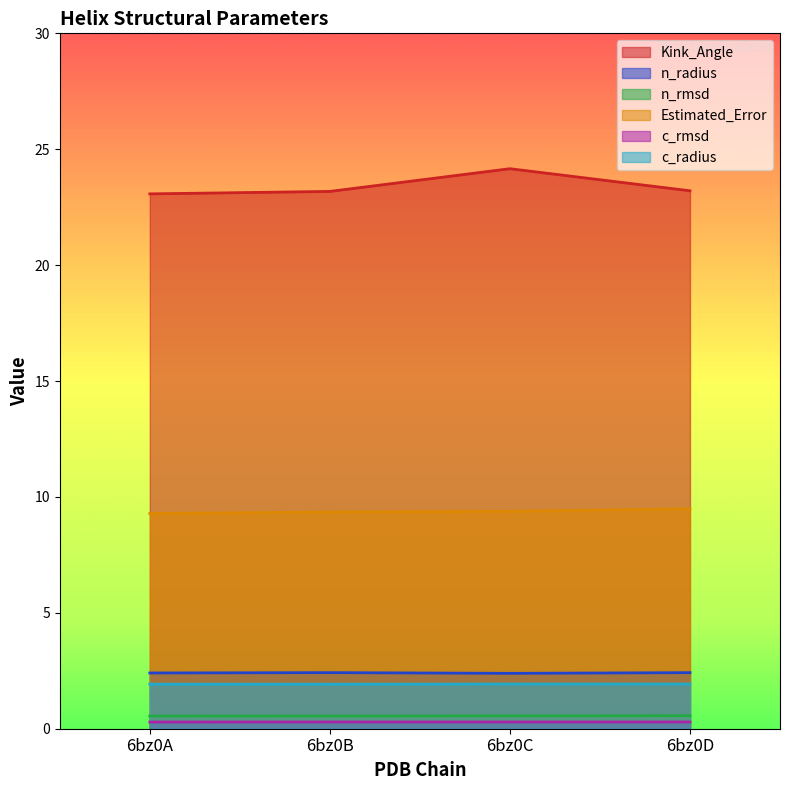

Reading right to left, what are all the values shown in this chart?

Kink_Angle: 6bz0D=23.2	6bz0C=24.2	6bz0B=23.2	6bz0A=23.1
n_radius: 6bz0D=2.4	6bz0C=2.4	6bz0B=2.4	6bz0A=2.4
n_rmsd: 6bz0D=0.6	6bz0C=0.6	6bz0B=0.6	6bz0A=0.5
Estimated_Error: 6bz0D=9.5	6bz0C=9.4	6bz0B=9.3	6bz0A=9.3
c_rmsd: 6bz0D=0.3	6bz0C=0.3	6bz0B=0.3	6bz0A=0.3
c_radius: 6bz0D=1.9	6bz0C=1.9	6bz0B=1.9	6bz0A=1.9